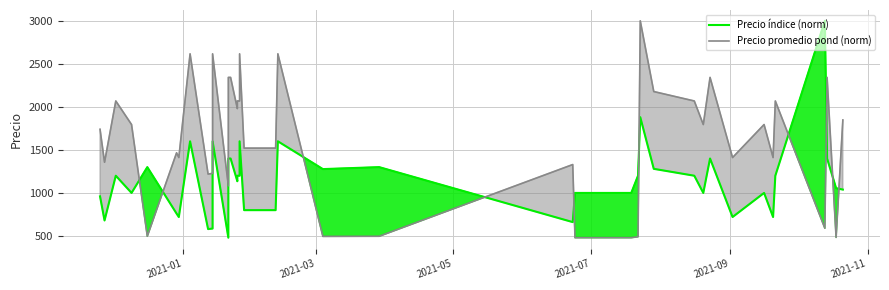

True or false: Precio promedio pond (norm) has more than 1 points higher than both neighbors.

True